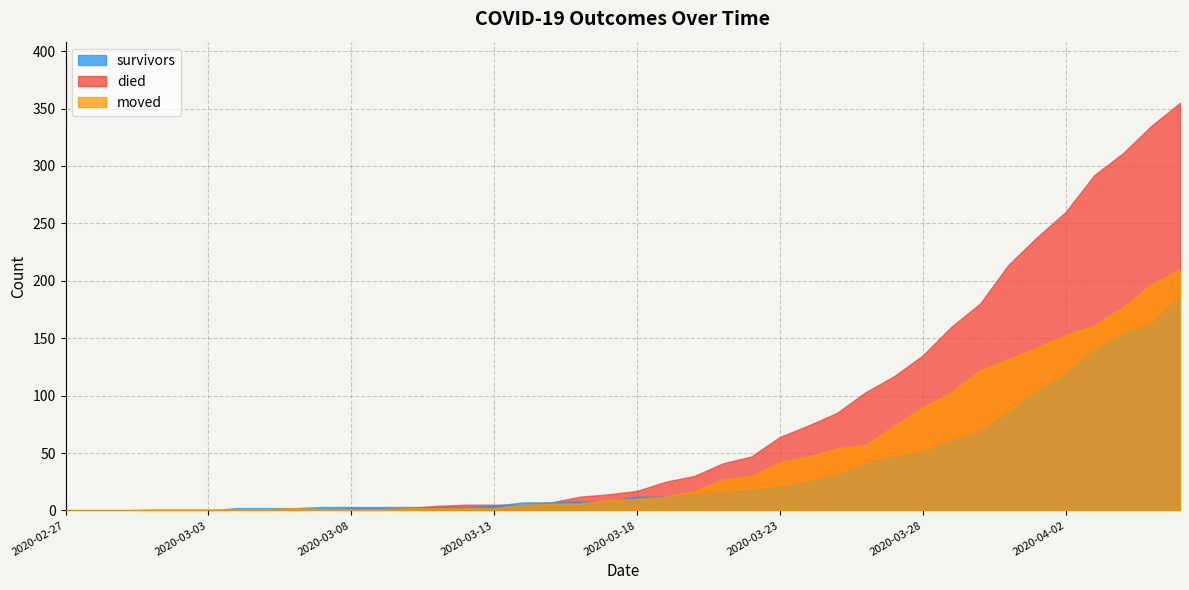

Is it true that died equals 266 at 2020-03-29?

False